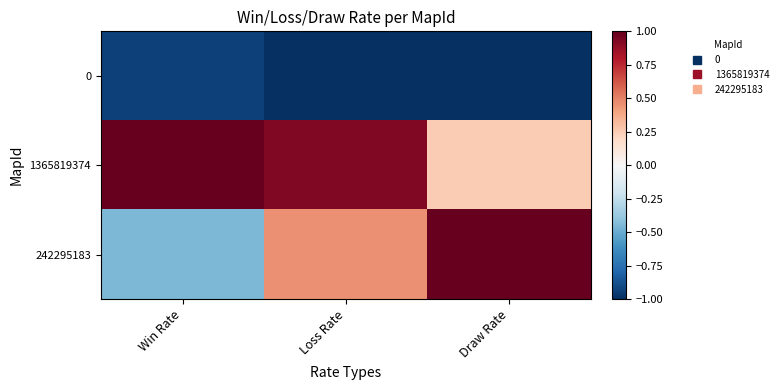

Which series has the largest range (max minus min)?

242295183